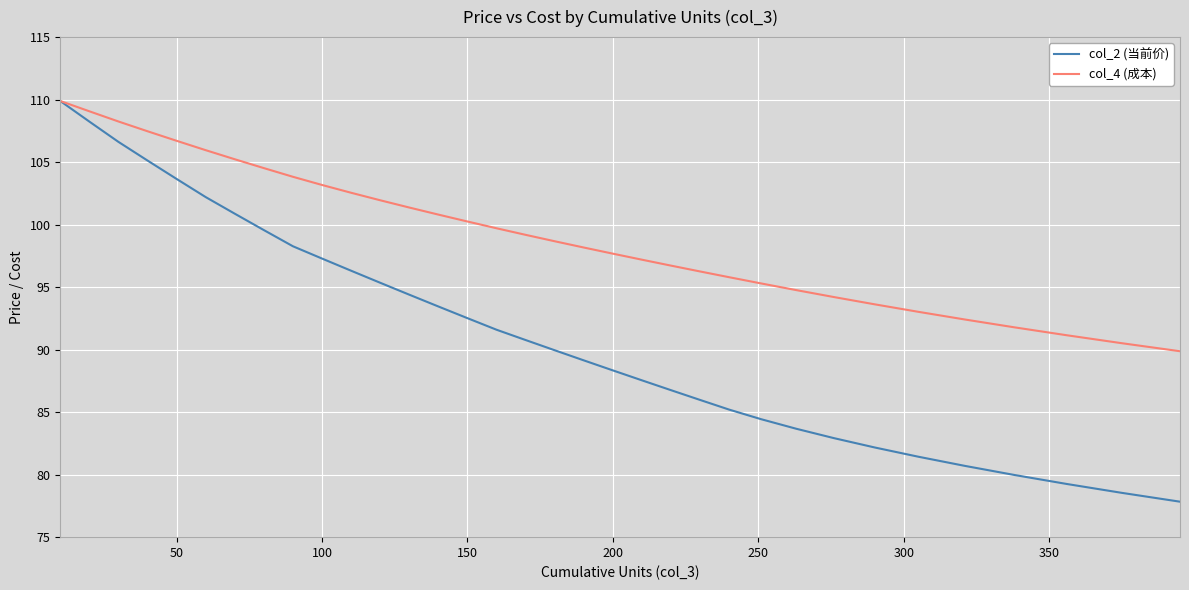

Reading left to right, what are all the values shown in this chart?

col_2 (当前价): 109.9	108.2	106.6	105.1	103.7	102.2	100.9	99.6	98.3	97.3	96.3	95.3	94.4	93.5	92.5	91.6	90.8	90.0	89.1	88.3	87.5	86.8	86.0	85.2	84.4	83.7	82.9	82.2	81.4	80.7	80.0	79.3	78.5	77.8
col_4 (成本): 109.9	109.1	108.2	107.5	106.7	106.0	105.2	104.5	103.8	103.2	102.5	101.9	101.4	100.8	100.2	99.7	99.2	98.7	98.2	97.7	97.2	96.7	96.3	95.8	95.3	94.8	94.2	93.6	93.0	92.4	91.8	91.2	90.5	89.9